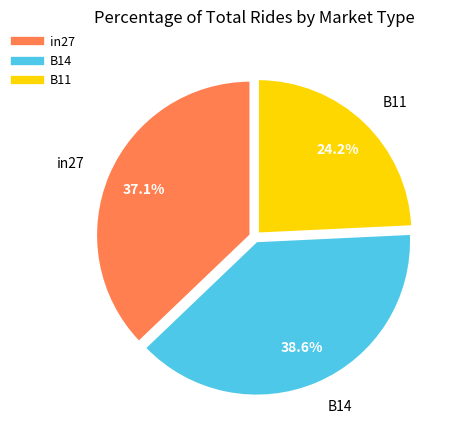

Between in27 and B11, which is larger?

in27